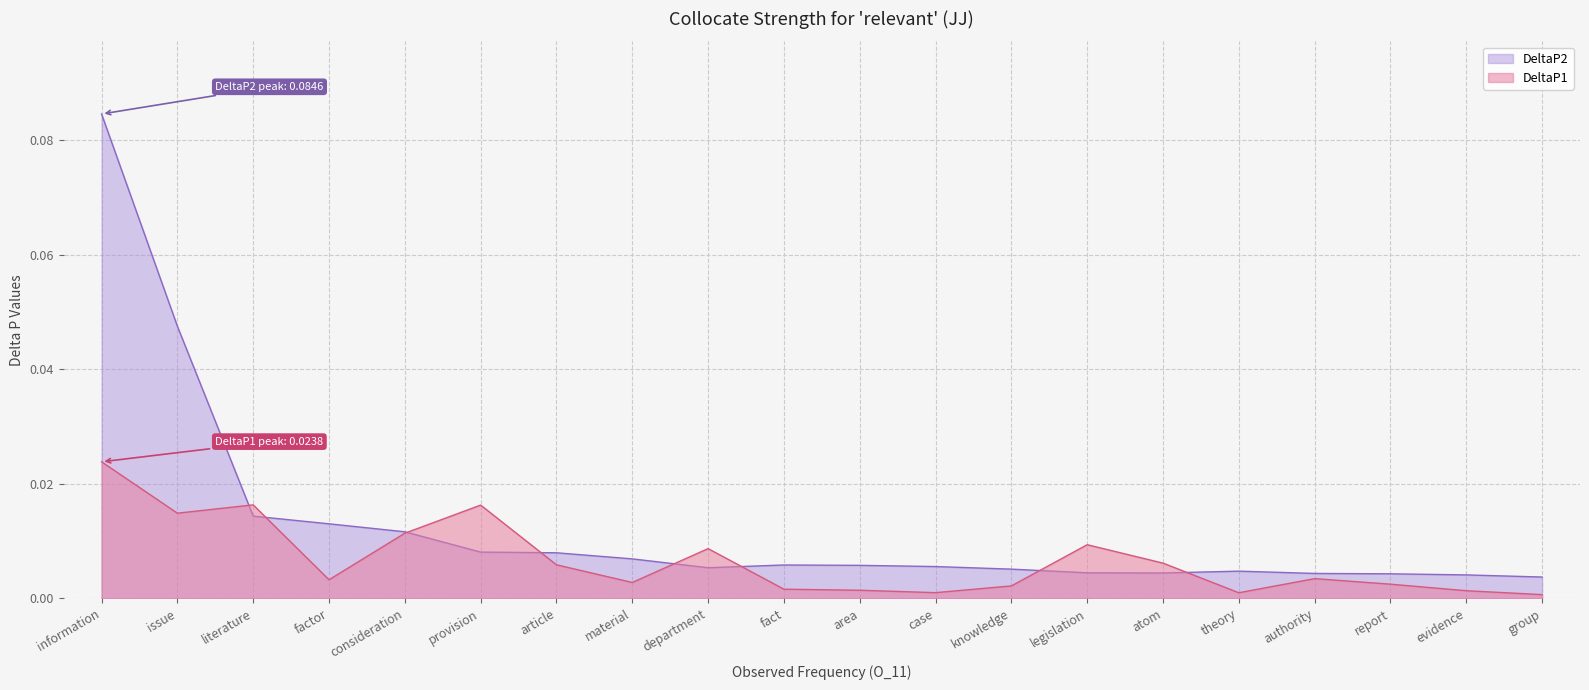

What position from the left is fact?

10